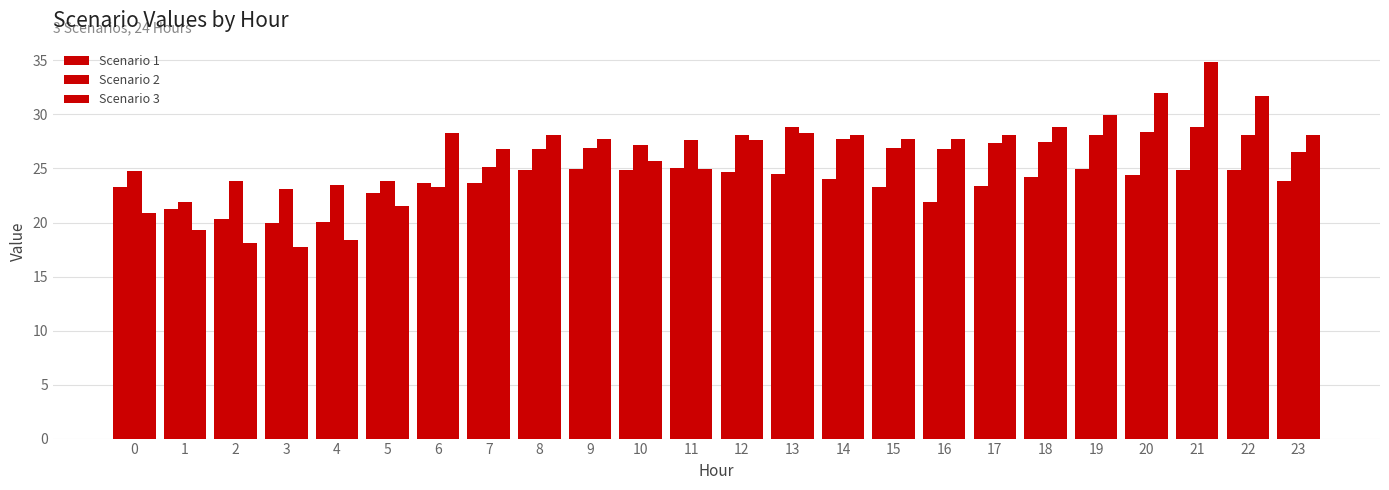

Reading right to left, transcribe all the data shown in this chart.

Scenario 1: 23=23.8	22=24.9	21=24.9	20=24.4	19=24.9	18=24.3	17=23.4	16=21.9	15=23.2	14=24.0	13=24.5	12=24.7	11=25.0	10=24.9	9=25.0	8=24.9	7=23.7	6=23.7	5=22.7	4=20.1	3=20.0	2=20.4	1=21.3	0=23.3
Scenario 2: 23=26.6	22=28.1	21=28.8	20=28.4	19=28.1	18=27.5	17=27.3	16=26.8	15=26.9	14=27.7	13=28.8	12=28.1	11=27.7	10=27.2	9=26.9	8=26.8	7=25.1	6=23.3	5=23.9	4=23.5	3=23.1	2=23.9	1=21.9	0=24.8
Scenario 3: 23=28.1	22=31.7	21=34.8	20=32.0	19=29.9	18=28.9	17=28.1	16=27.7	15=27.7	14=28.1	13=28.2	12=27.6	11=24.9	10=25.7	9=27.7	8=28.1	7=26.8	6=28.3	5=21.5	4=18.4	3=17.8	2=18.1	1=19.3	0=20.9